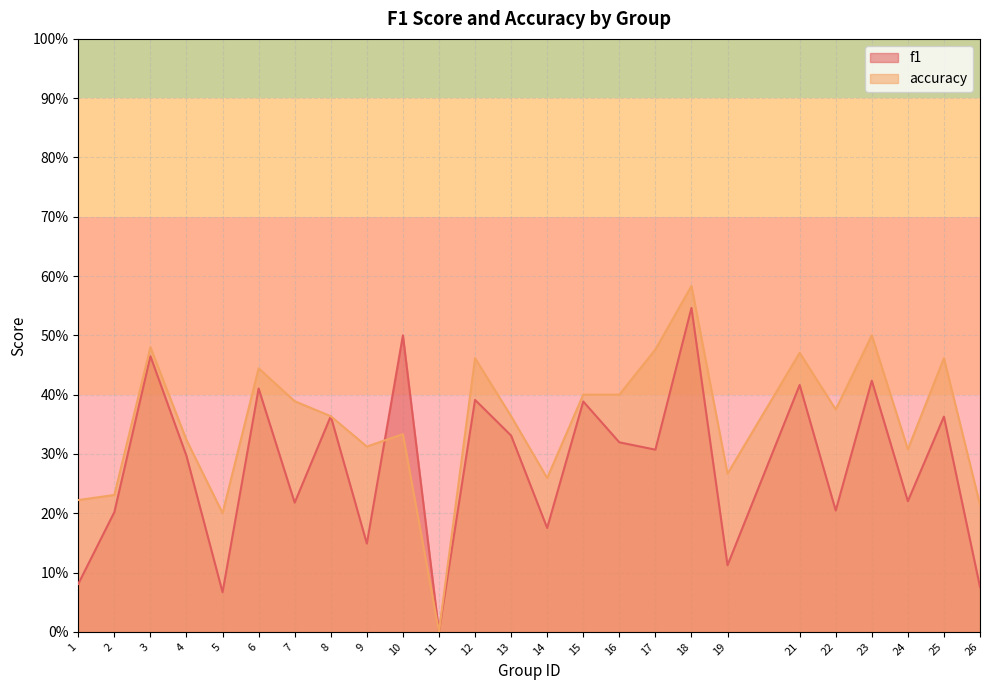

Between which two adjacent categories do f1 and accuracy first intersect?

9 and 10